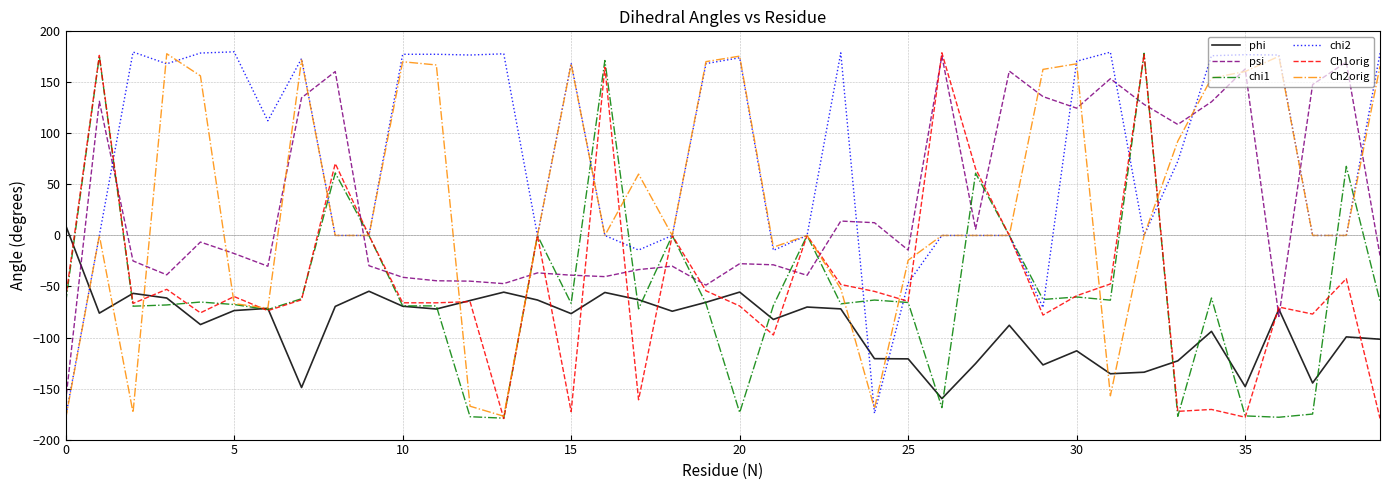

What is the maximum value for chi2?

179.9